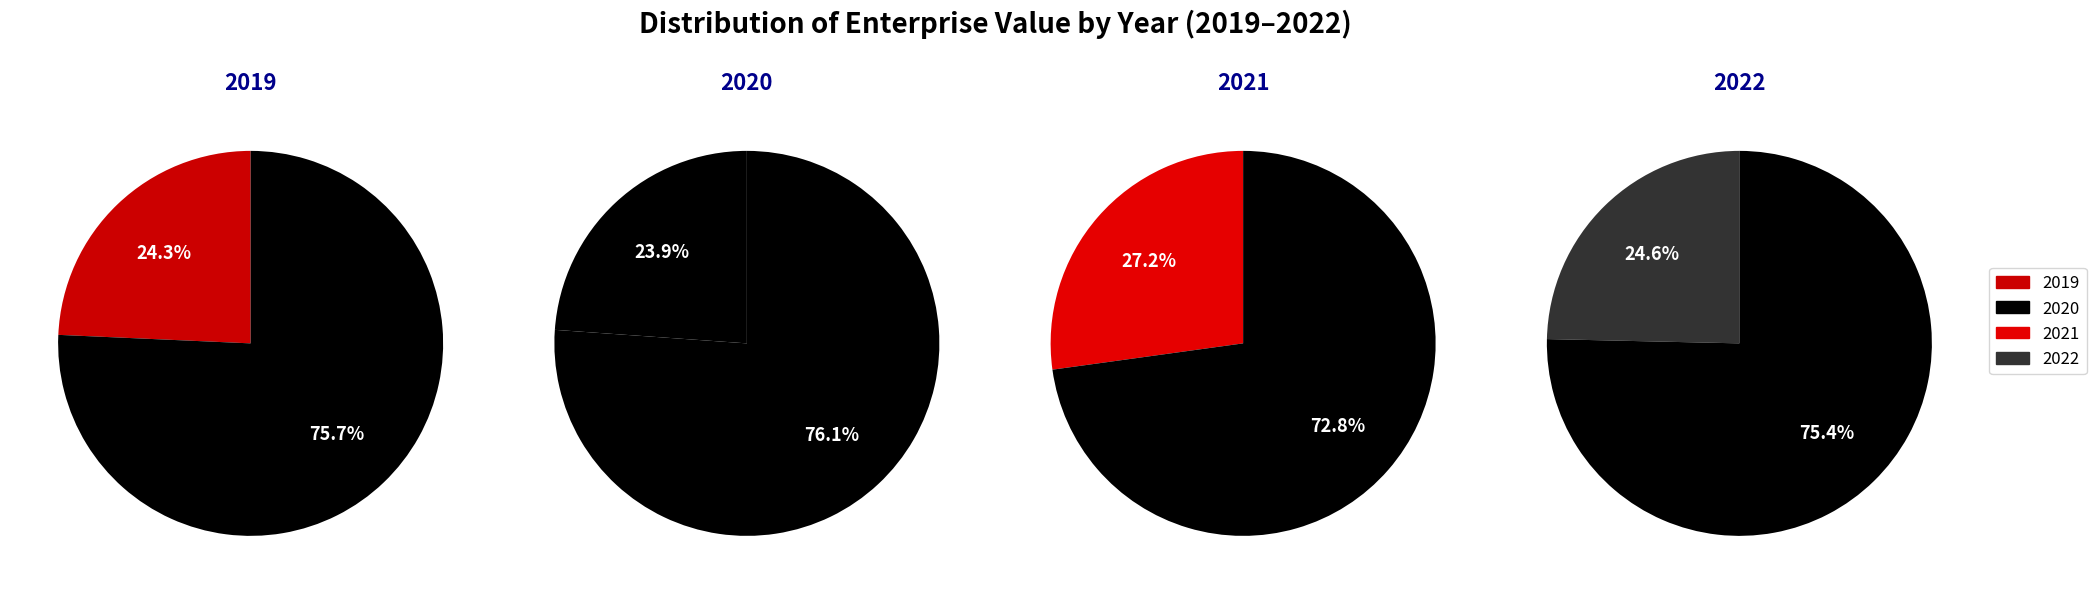

What is the largest slice in the pie chart?

2021